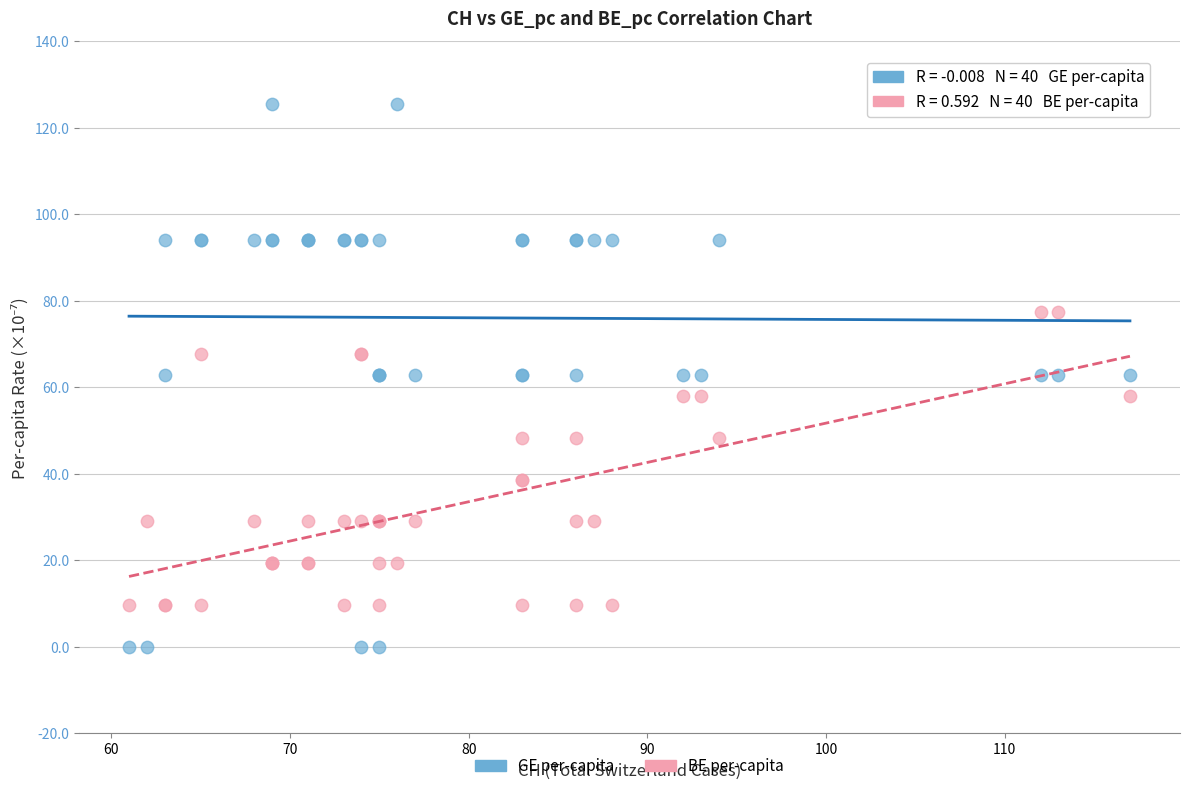

Which series has the largest Y range (max minus min)?

GE per-capita